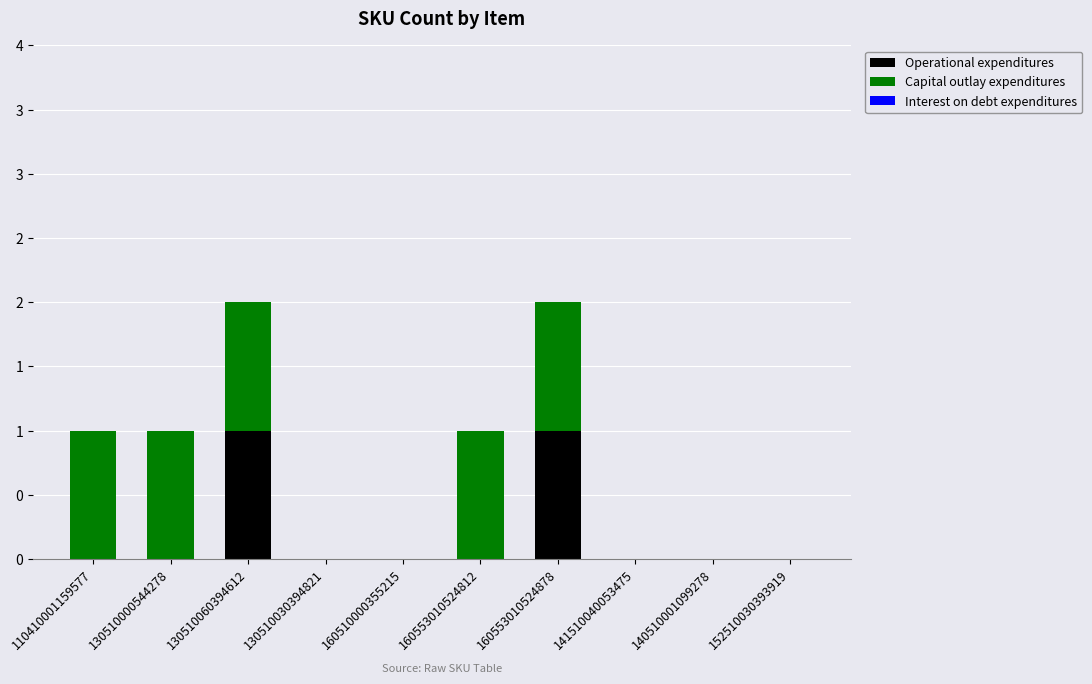

At 160510000355215, list the series in order from smallest to largest.

Operational expenditures, Capital outlay expenditures, Interest on debt expenditures